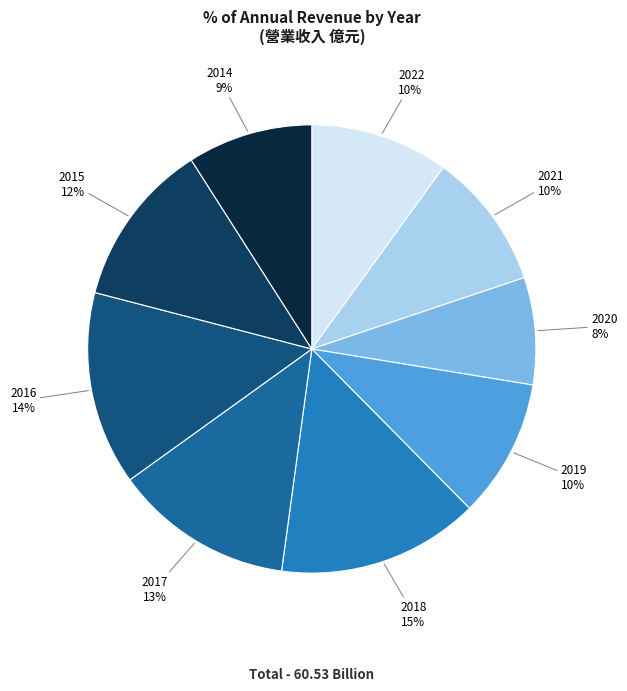

What percentage is the 2016 slice, to the nearest percent?

14%